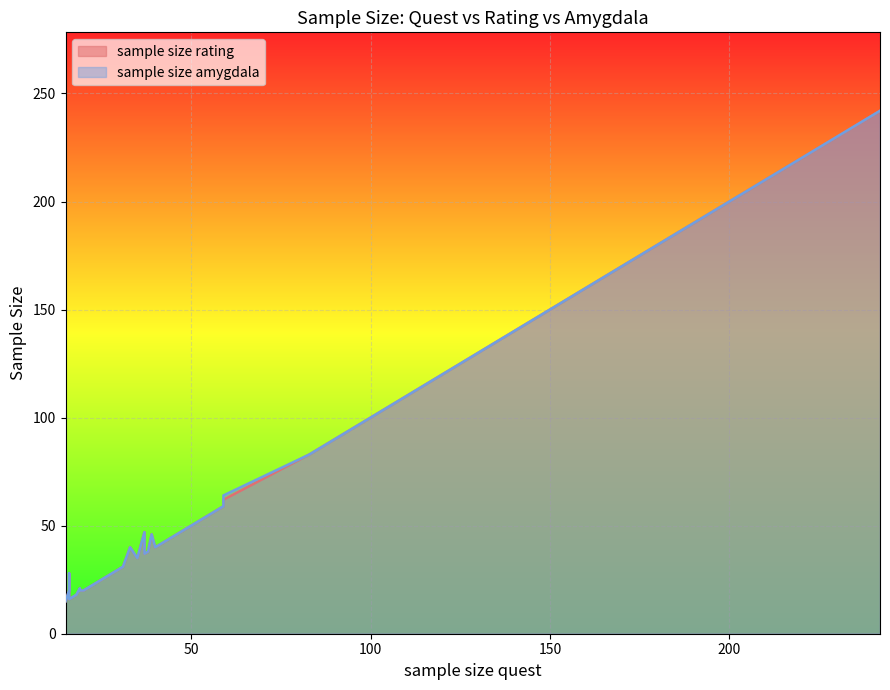

Reading left to right, list all the values displayed in this chart.

sample size rating: 17	25	242	31	46	20	21	23	47	163	176	15	28	30	40	89	40	53	29	105	23	59	59	29	35	37	20	15	18	110	115	15	16	38	139	55	83	92	62	20
sample size amygdala: 17	25	242	31	46	20	21	23	47	163	176	15	28	30	40	89	40	53	29	105	23	59	59	29	35	37	20	15	18	110	115	15	16	38	139	55	83	92	64	20